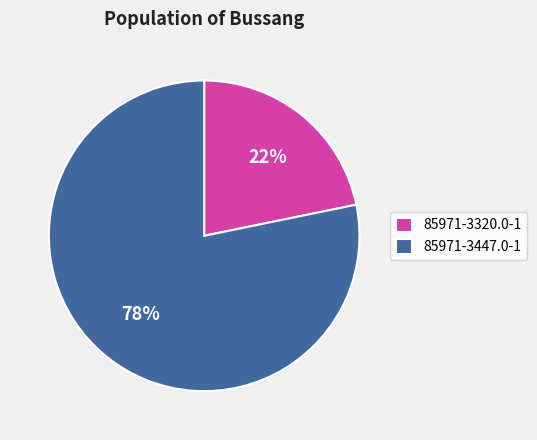

What is the largest slice in the pie chart?

85971-3447.0-1